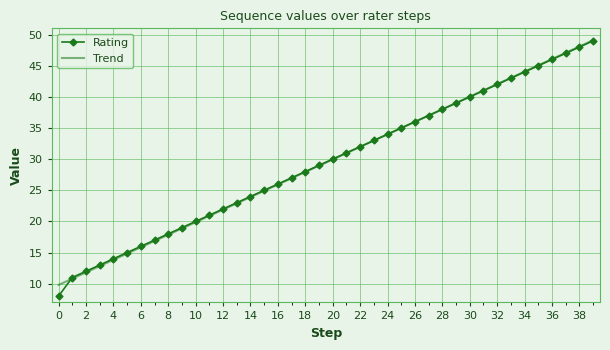

What is the minimum value shown in the chart?

8.0